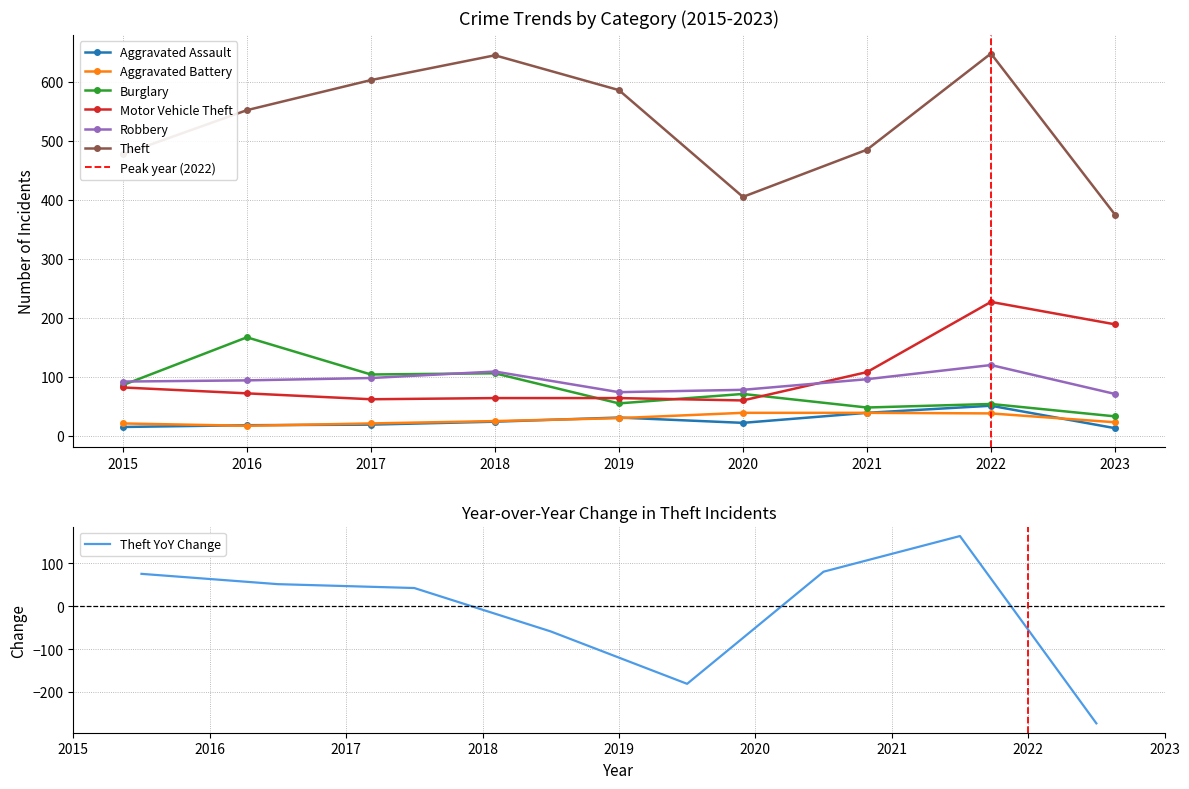

How many data points in Theft are less than 552?

4